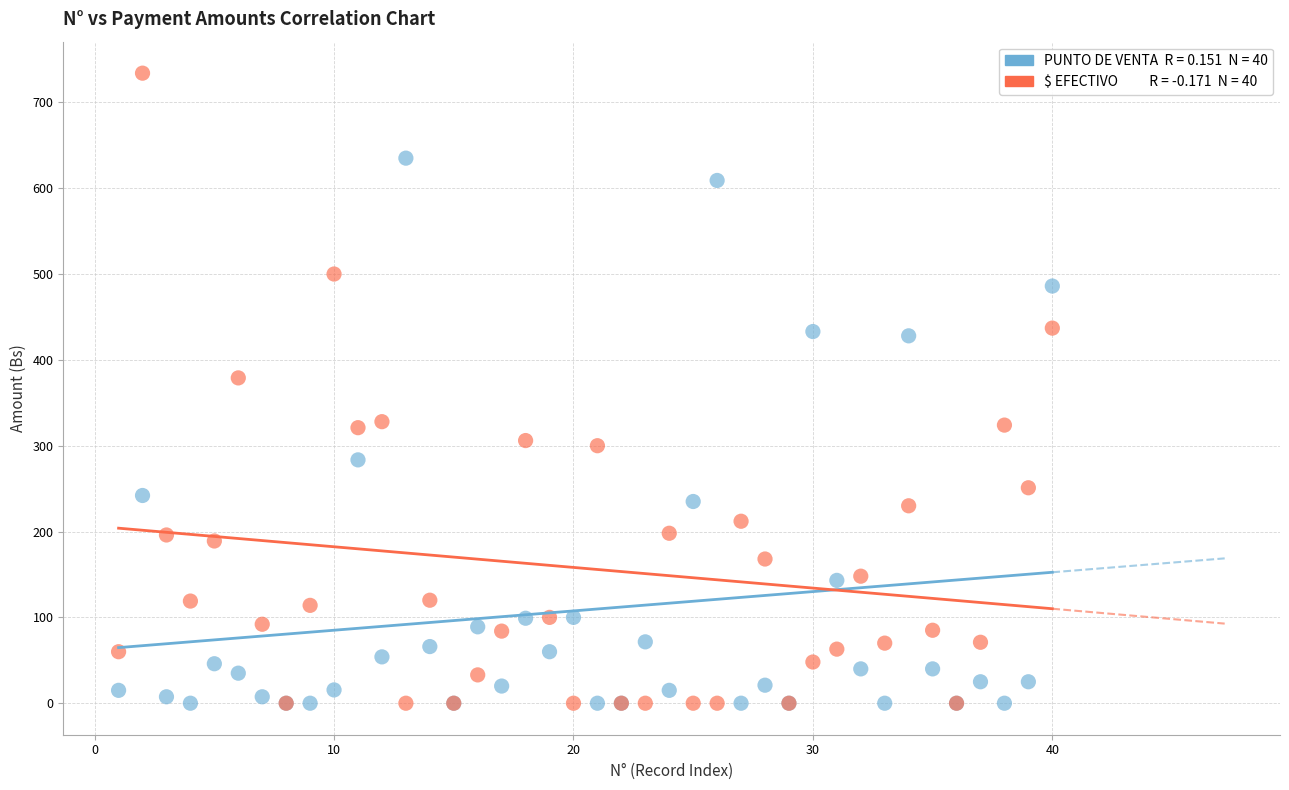

Across all series, what Y value is closest to 367?

379.0